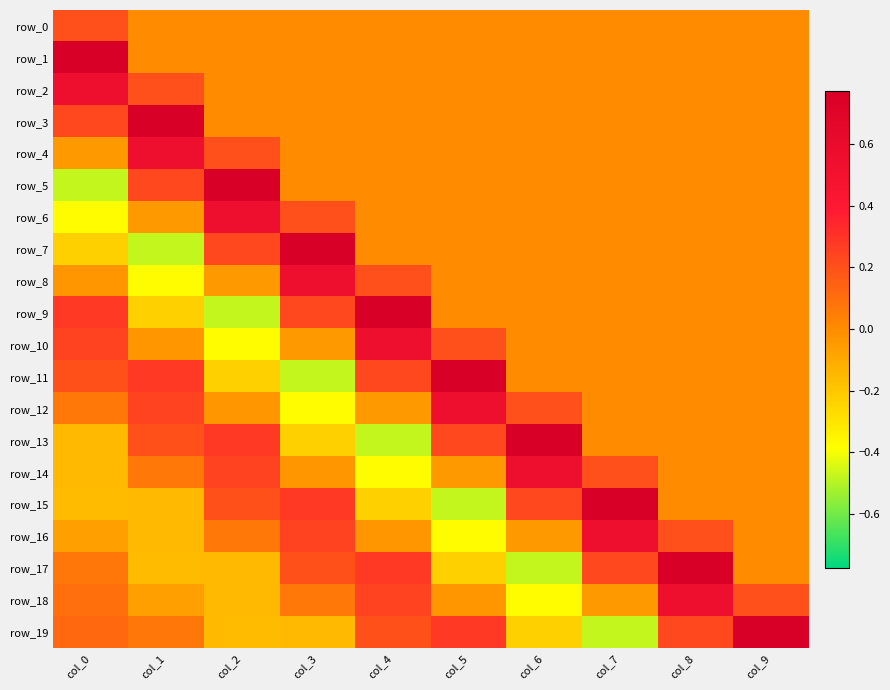

What is the sum of all row_8 values?

0.3